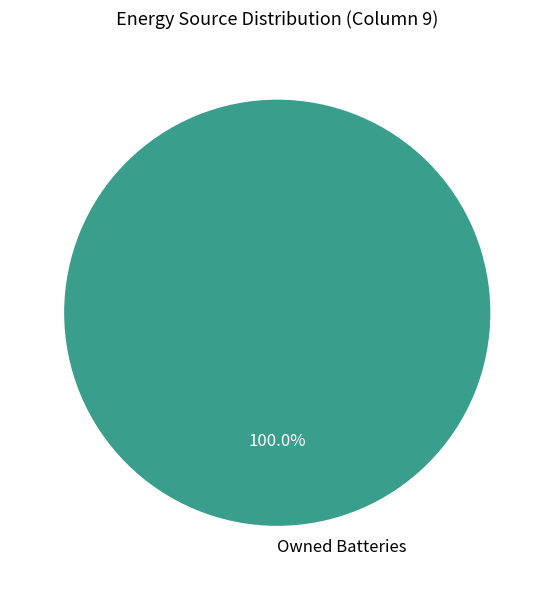

What is the majority slice?

Owned Batteries